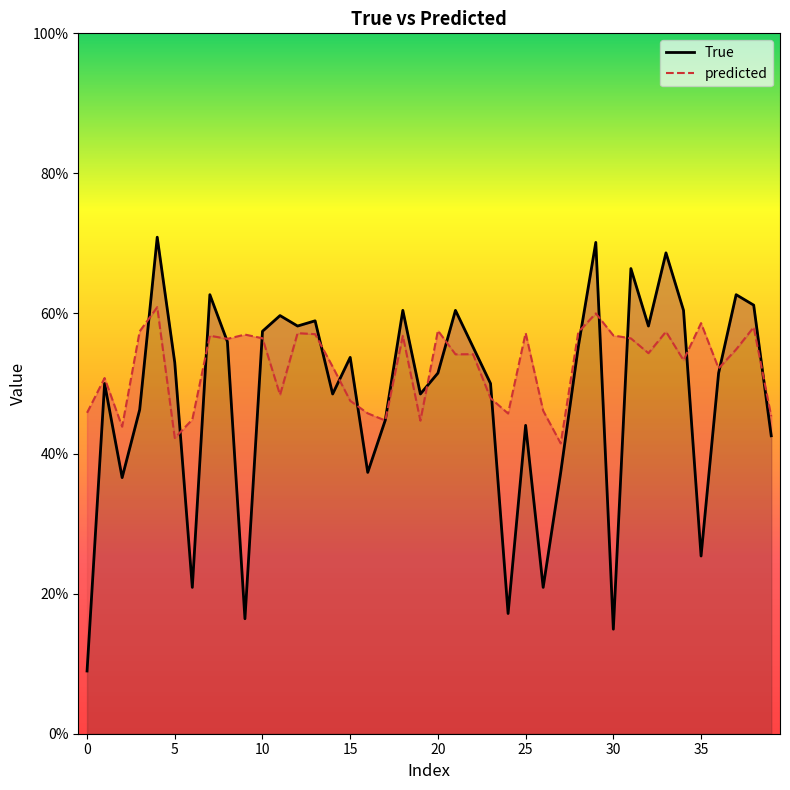

Which series has the largest total across all categories?

predicted